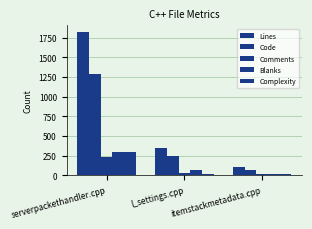

Where does the Comments series first go above 33?

serverpackethandler.cpp